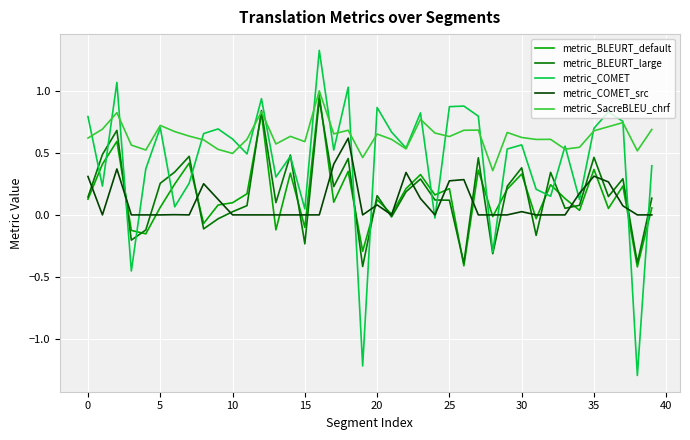

Which series has the largest total across all categories?

metric_SacreBLEU_chrf